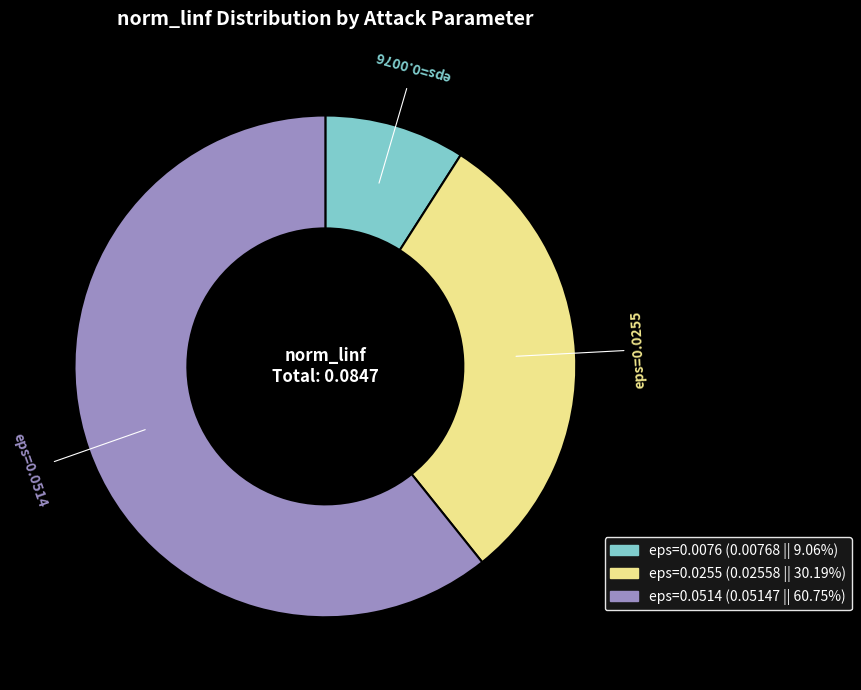

The eps=0.0514 slice represents 72% of the pie. True or false?

False